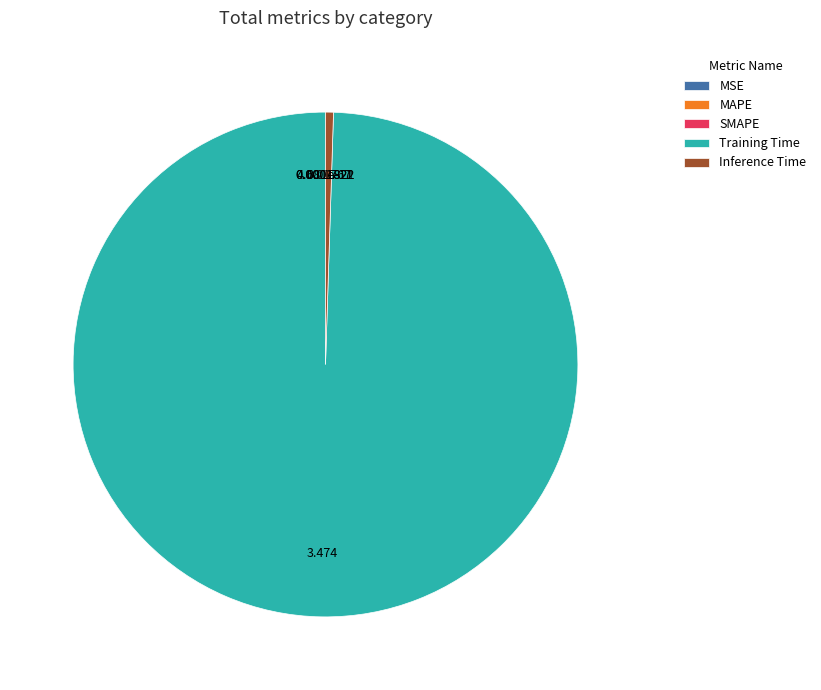

What is the majority slice?

Training Time